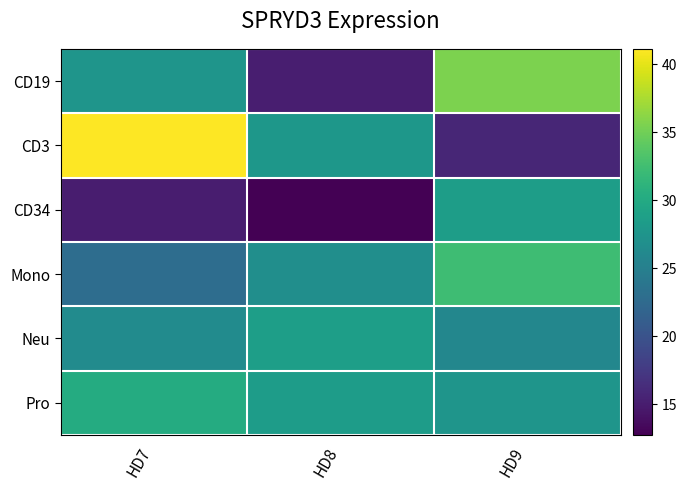

What is the spread (max minus min) of values at HD9?

19.8